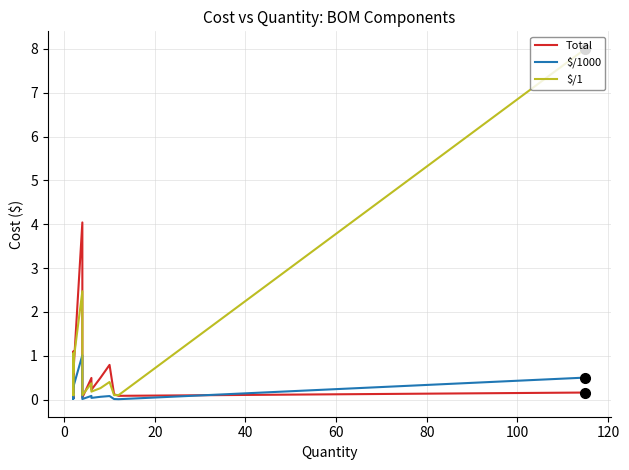

What is the highest value of the $/1000 series?

1.0